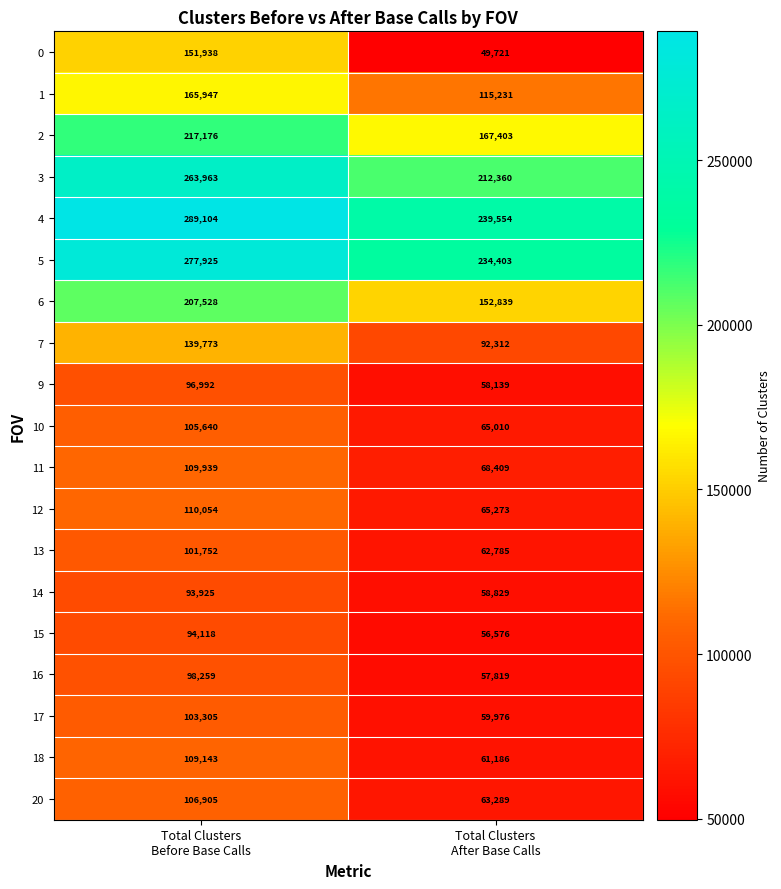

What is the average value of the 9 series?

77566